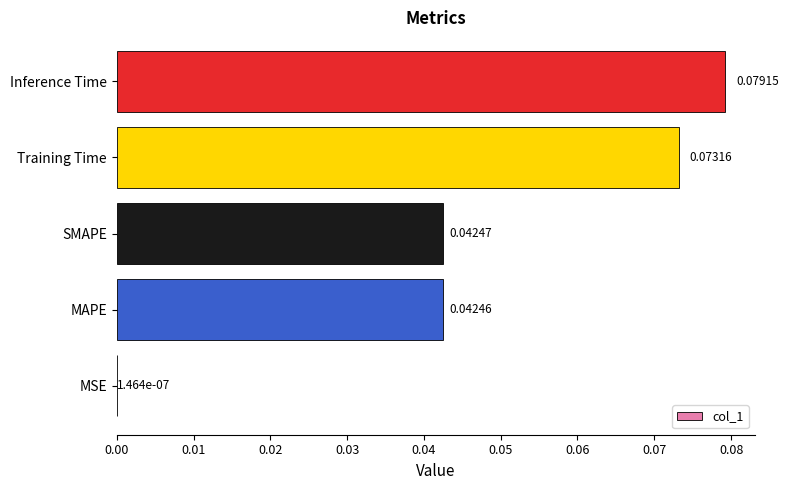

Which label corresponds to the largest value in the chart?

Inference Time